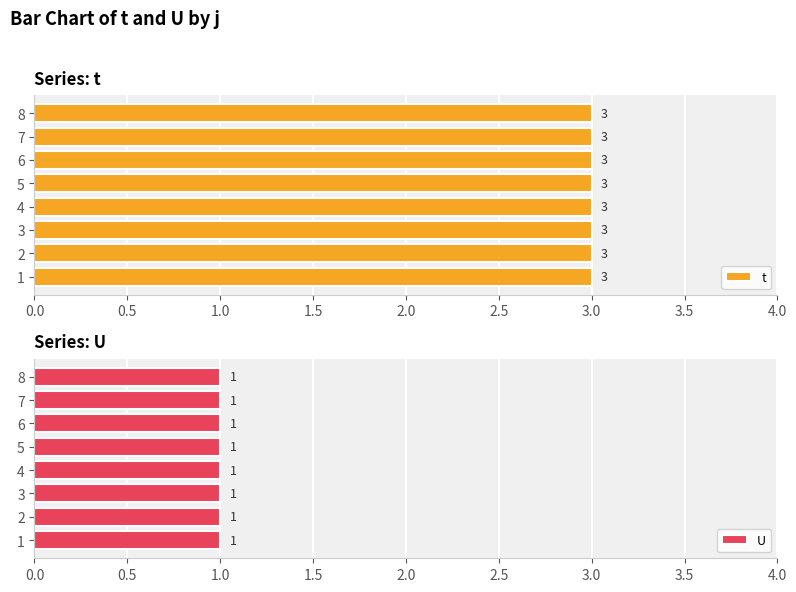

What is the sum of the U values at 7 and 8?

2